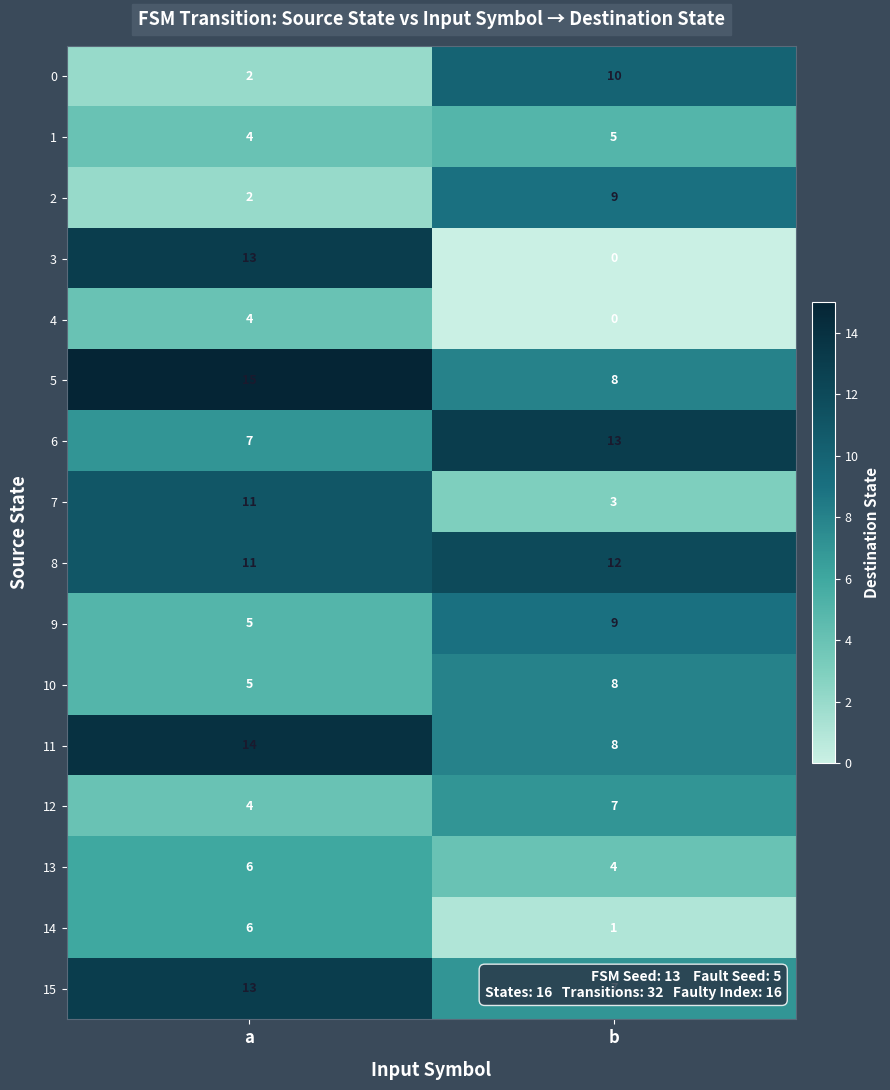

Rank the categories by 11 value from lowest to highest.

b, a